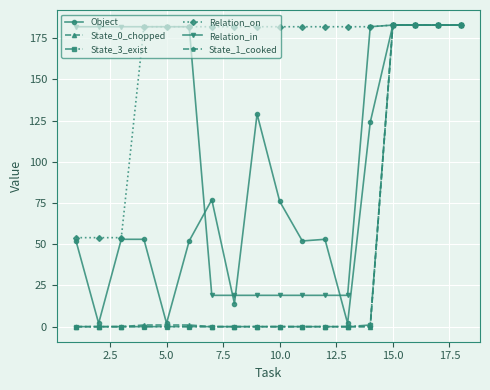

What is the value of the Relation_in point at the 10th from the left?

19